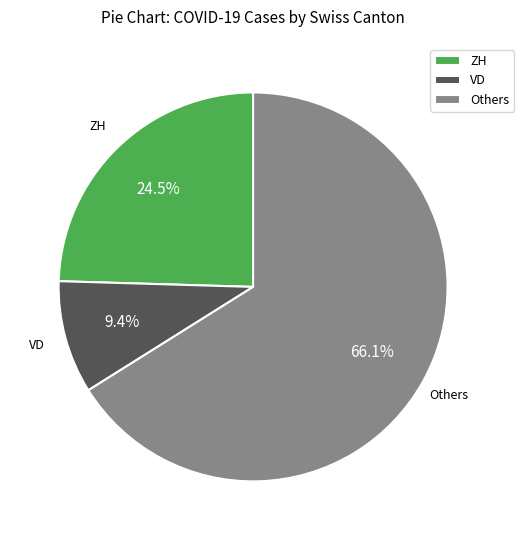

Do VD and ZH together represent more than half of the pie?

No